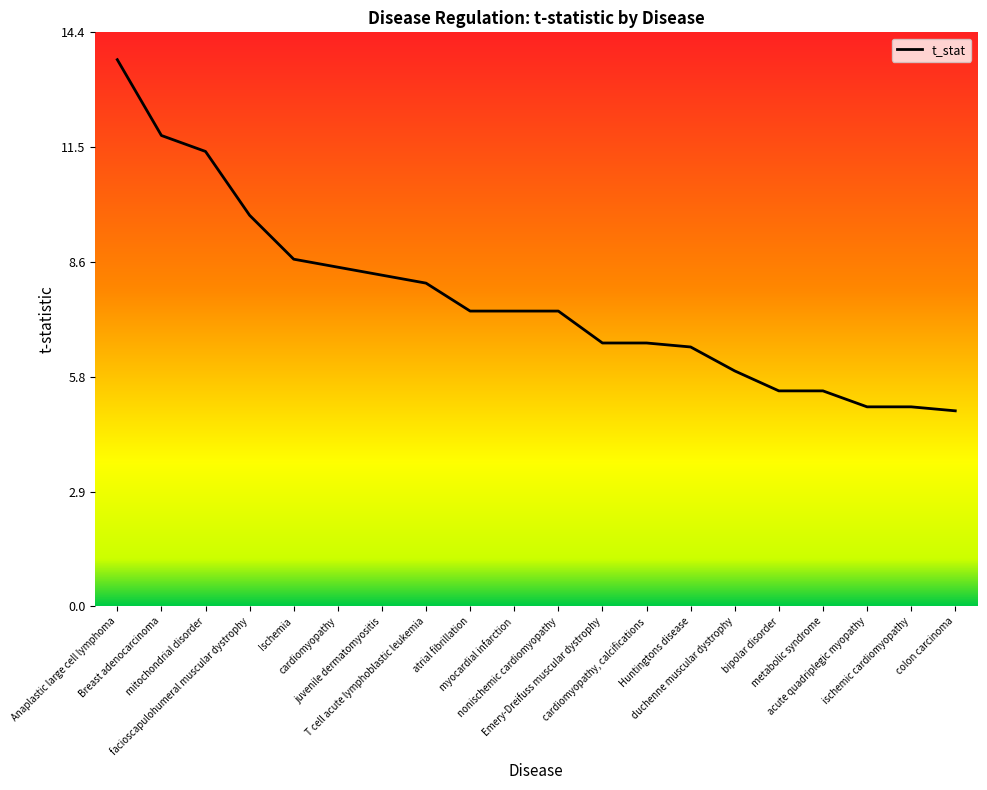

What is the minimum value shown in the chart?

4.9